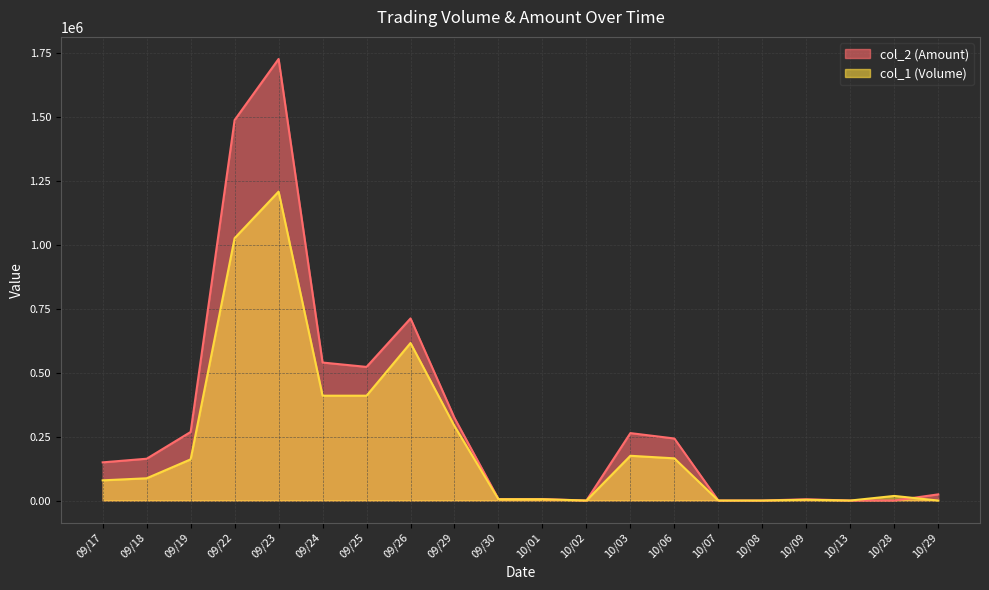

In col_1 (Volume), how many points are higher than both neighbors (excluding endpoints)?

5